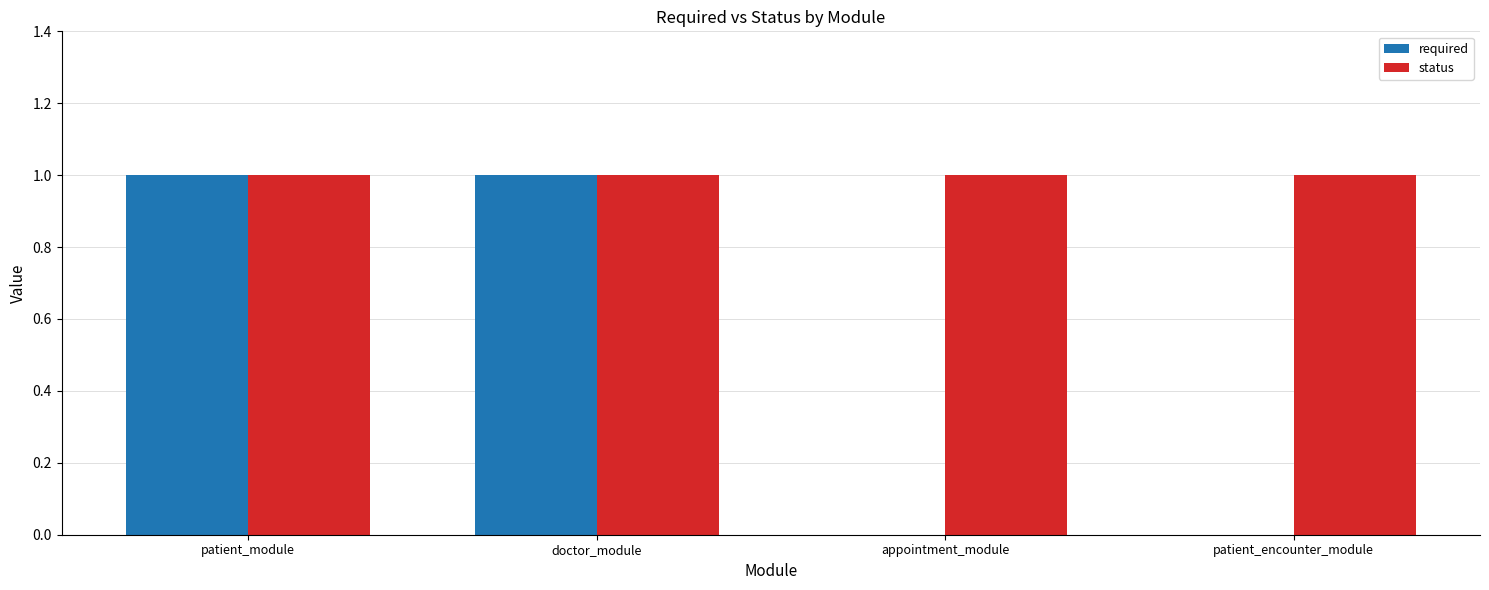

What is the sum of all status values?

4